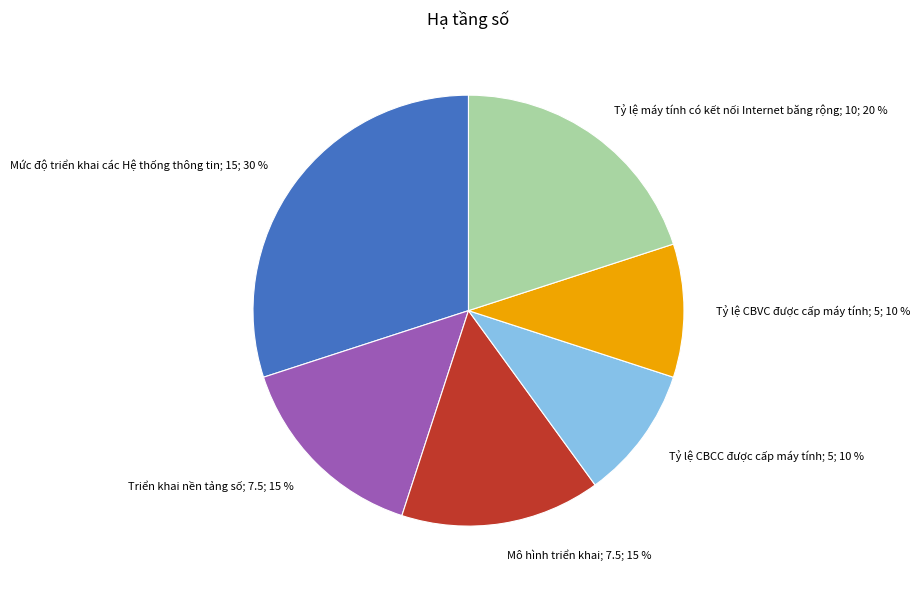

Do Mức độ triển khai các Hệ thống thông tin and Tỷ lệ CBCC được cấp máy tính together represent more than half of the pie?

No